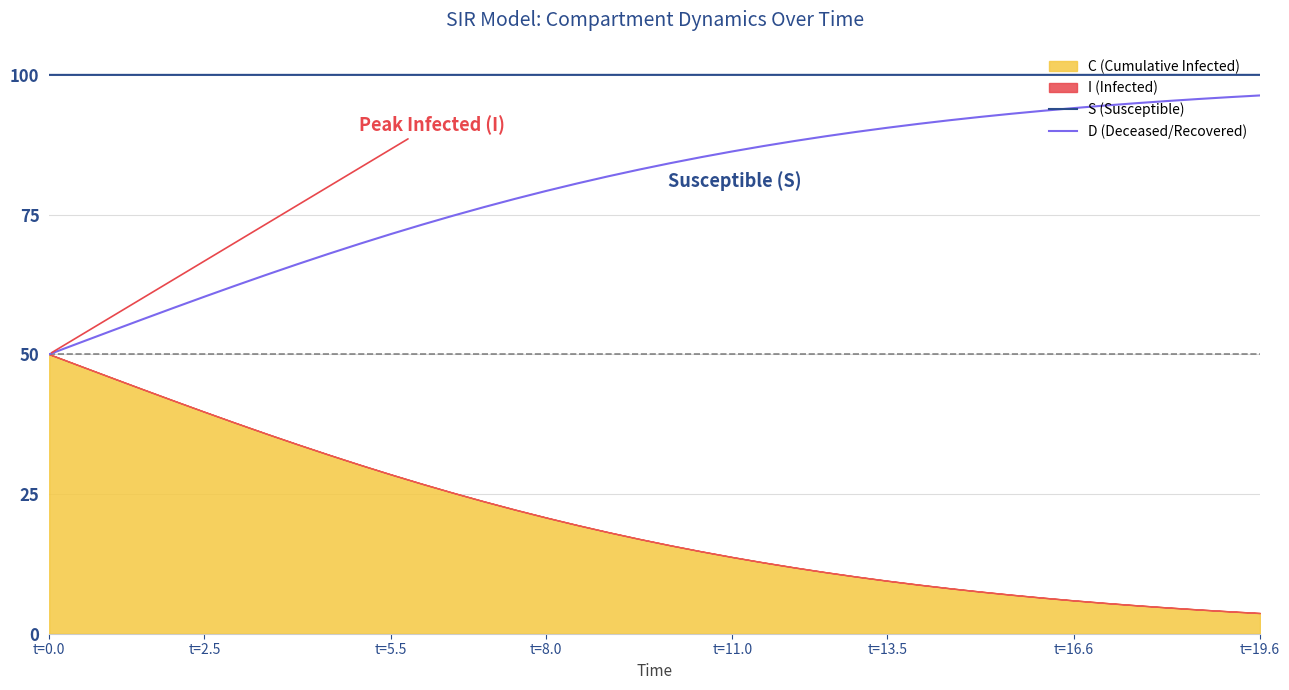

The S (Susceptible) series shows 47.8 at t=16.6. True or false?

False